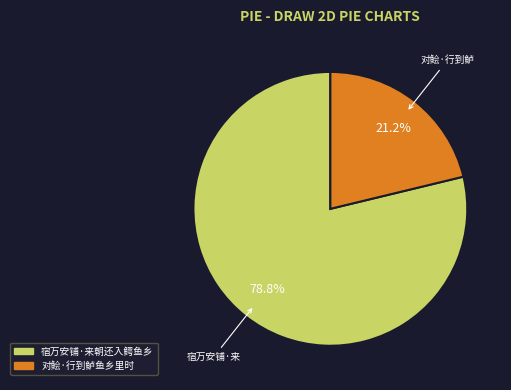

Between 宿万安铺·来朝还入鳄鱼乡 and 对鲙·行到鲈鱼乡里时, which is larger?

宿万安铺·来朝还入鳄鱼乡